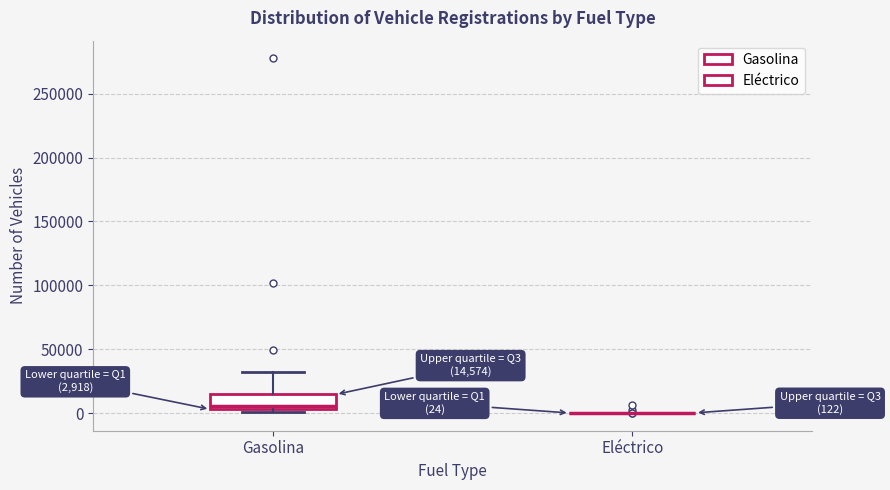

Which box is the tallest, from its lower edge to its upper edge?

Gasolina